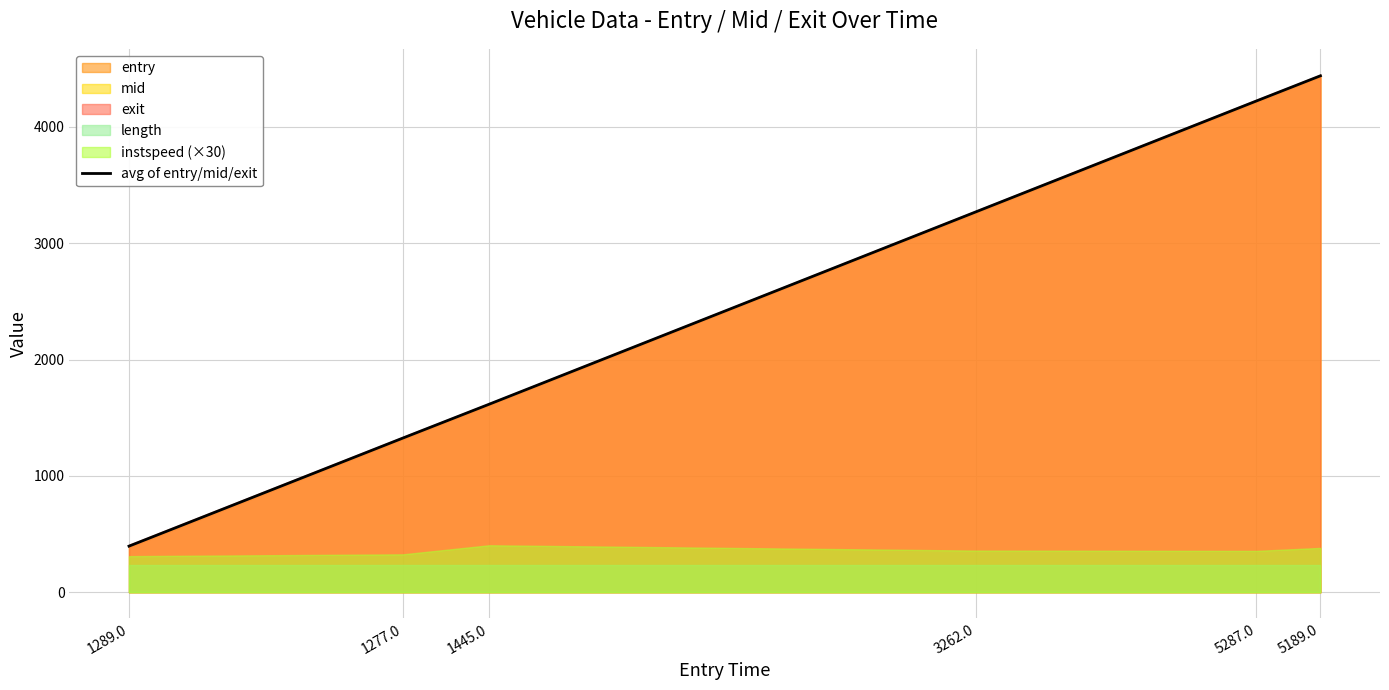

Does the chart display data point markers on the line(s)?

No